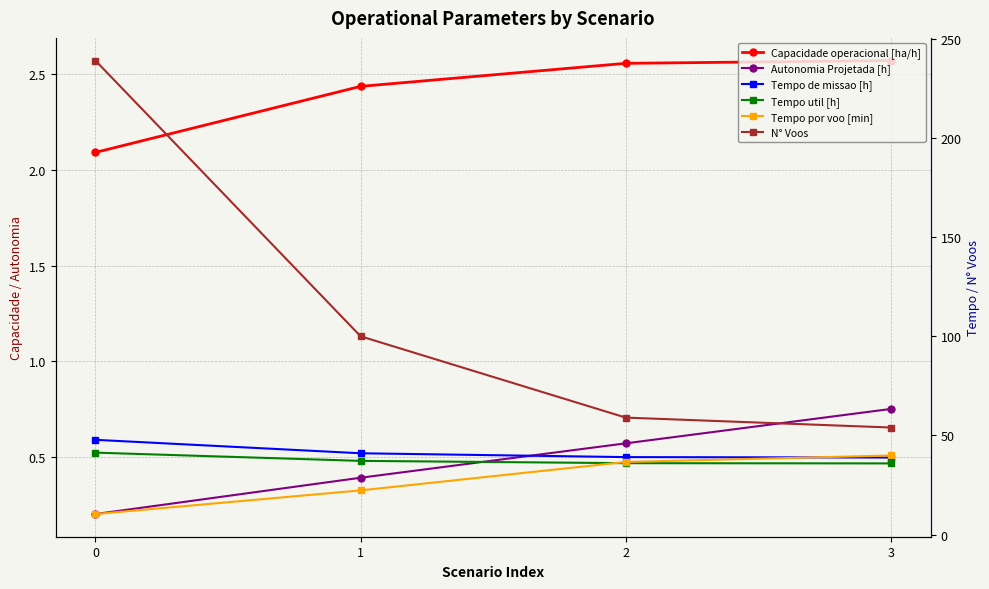

Is this an area chart (filled region under the line)?

No